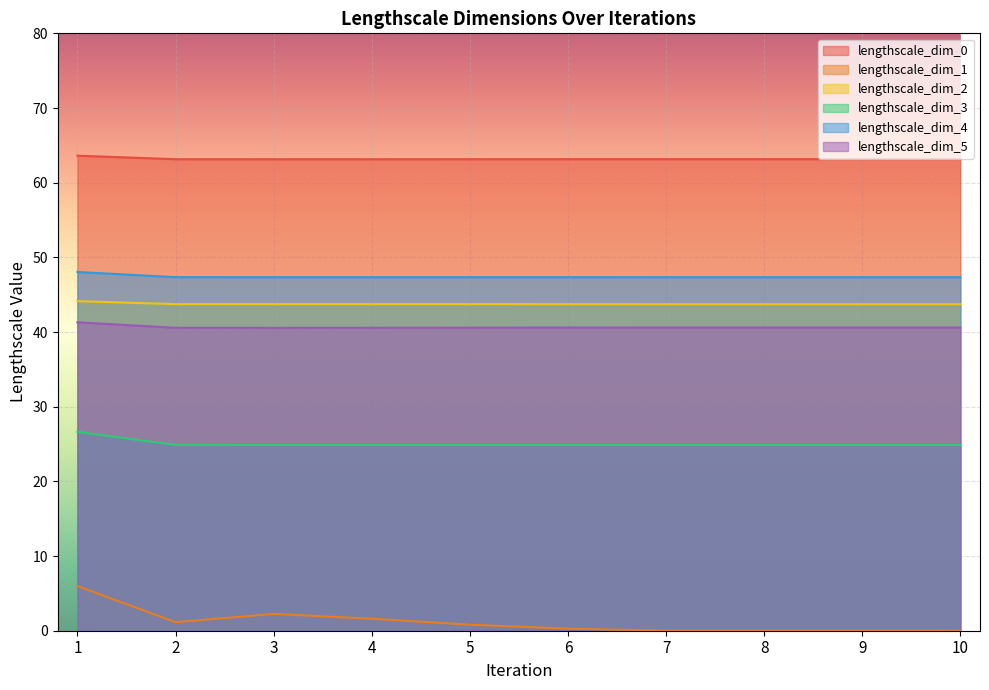

At which category does lengthscale_dim_5 reach its first local peak?

9